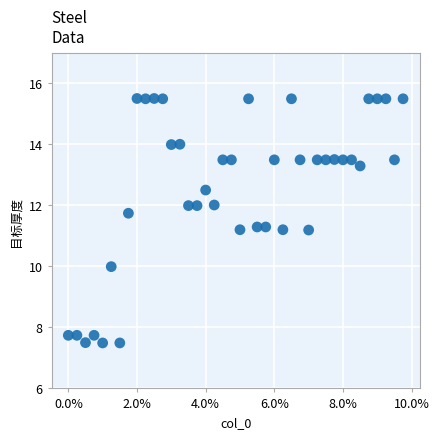

How many points are shown in the scatter plot?

40